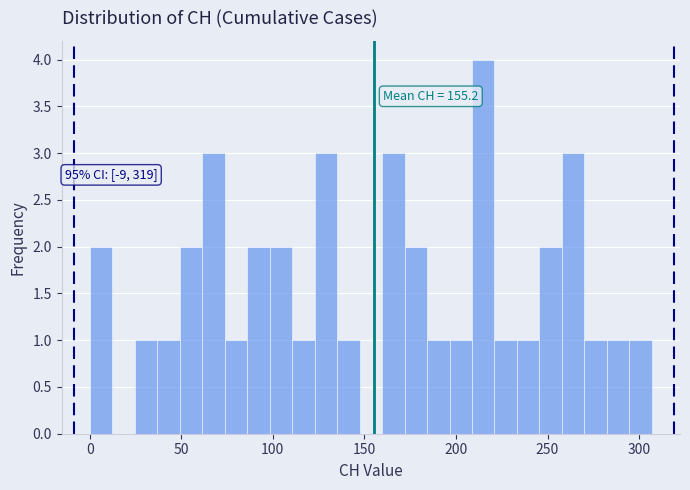

Read against the x-axis, roughly where is the centre of the tallest bar?

215